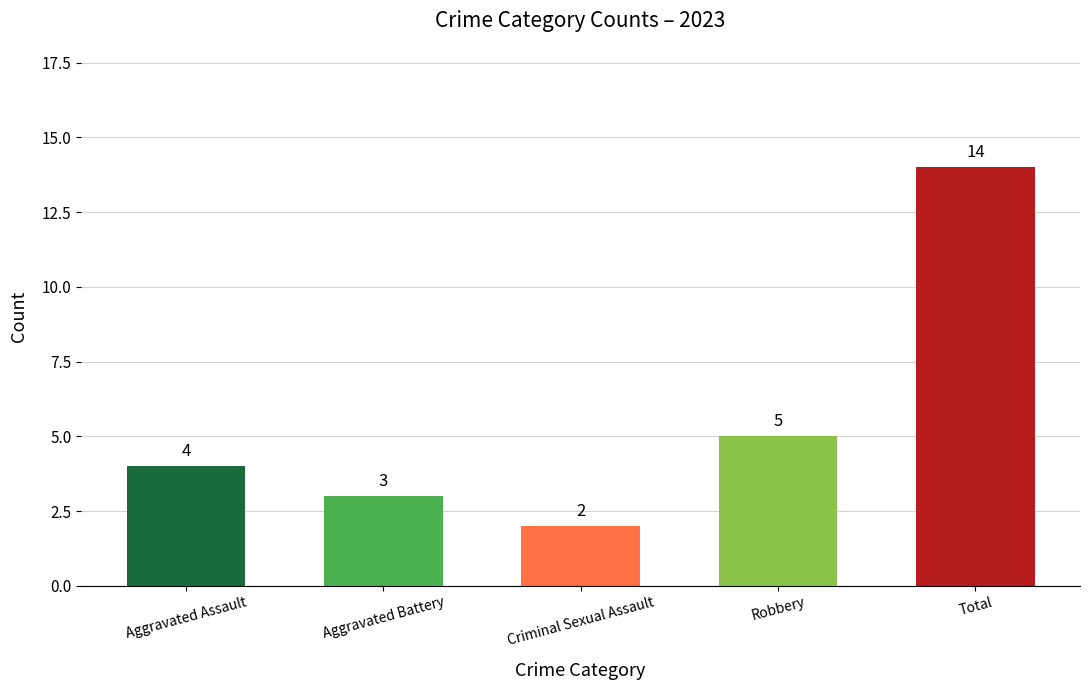

Reading left to right, extract all data points from this chart.

4	3	2	5	14